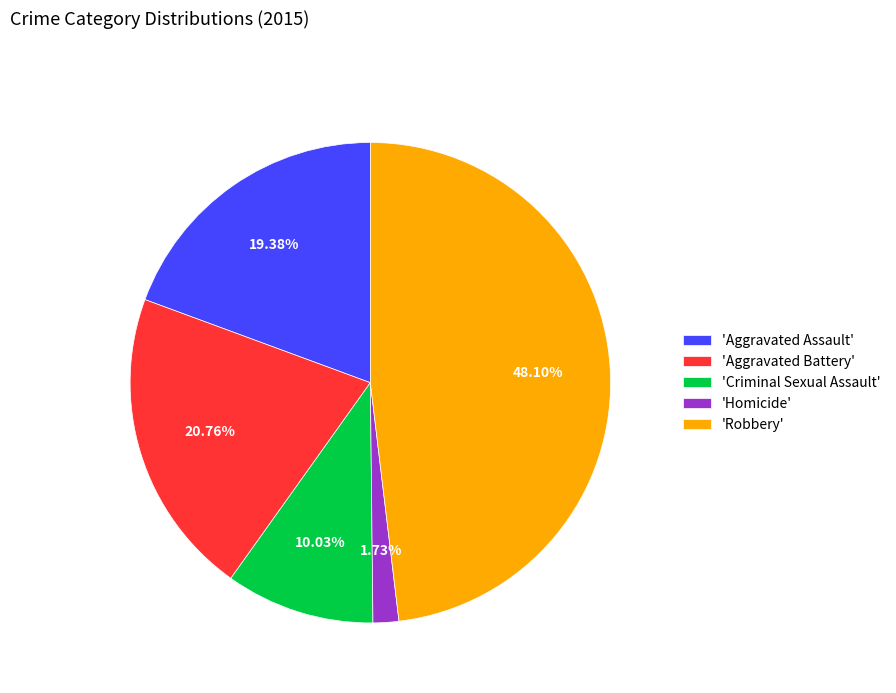

Do 'Criminal Sexual Assault' and 'Homicide' together represent more than half of the pie?

No